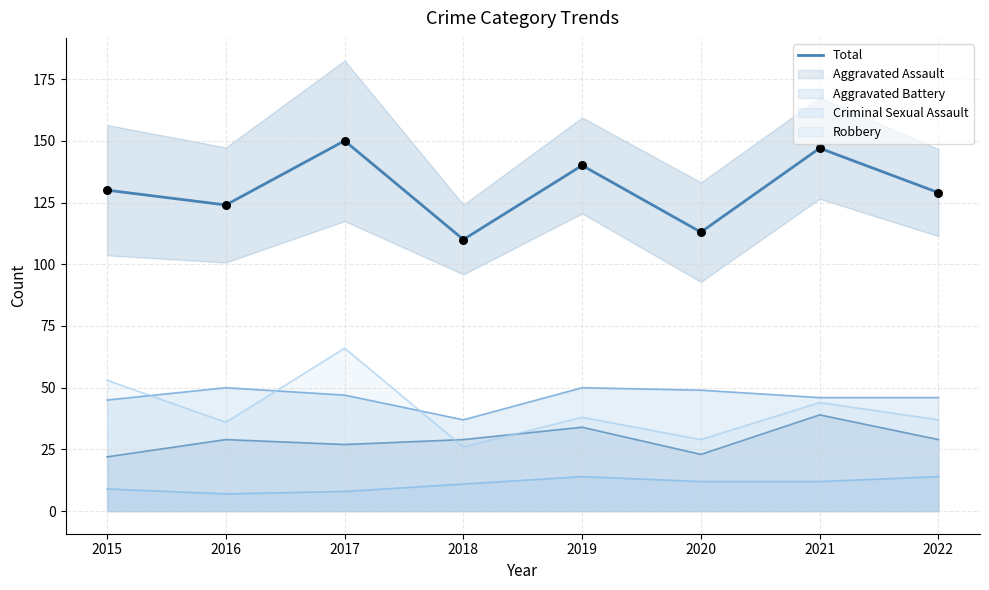

Which has a higher value, 2022 or 2015?

2015